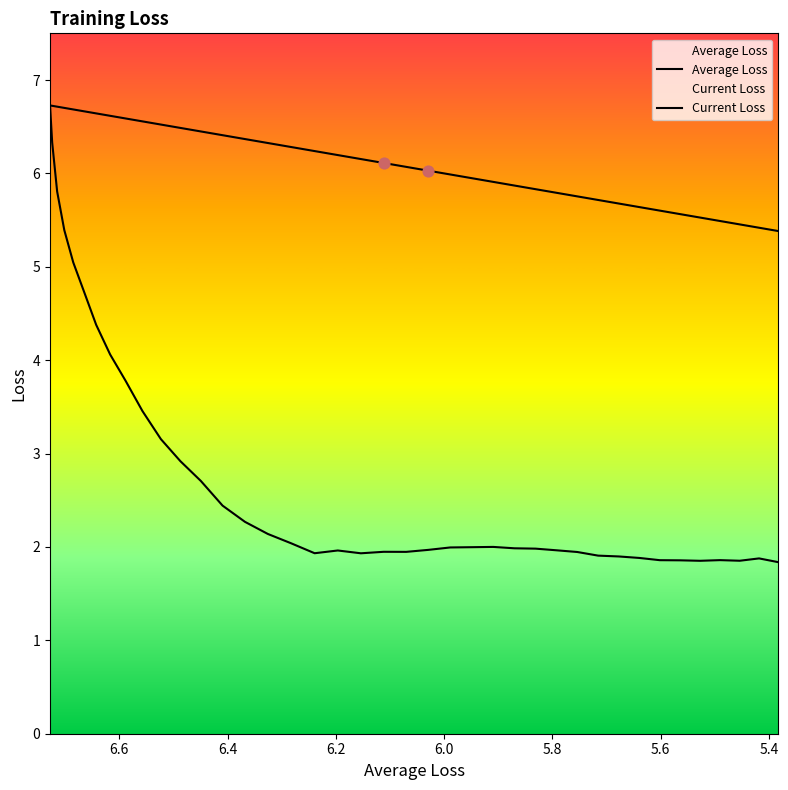

Is the value of Current Loss at 23 greater than the value of Average Loss at 37?

No